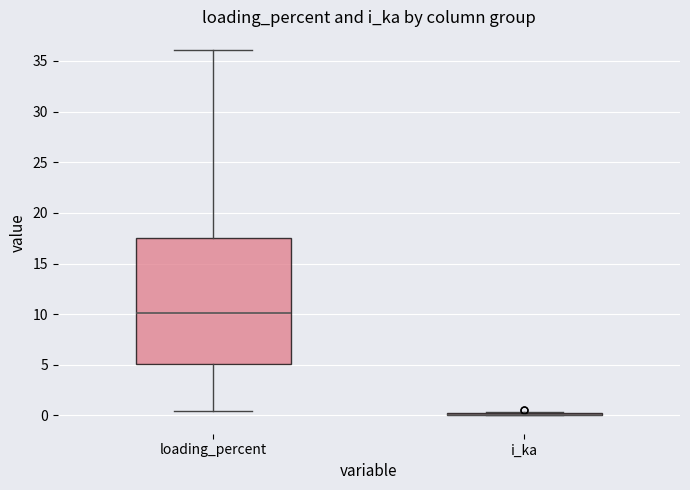

Reading left to right, read every box against the y-axis: the position of its median line, the range the box covers, and the ends of its whiskers. The values are not printed on the chart, so give them approximately, as read against the axis.

loading_percent: median 10.0, box 5.0 to 17.5, whiskers 0.5 to 36.0
i_ka: box collapsed to a line at 0.0, whiskers 0.0 to 0.5